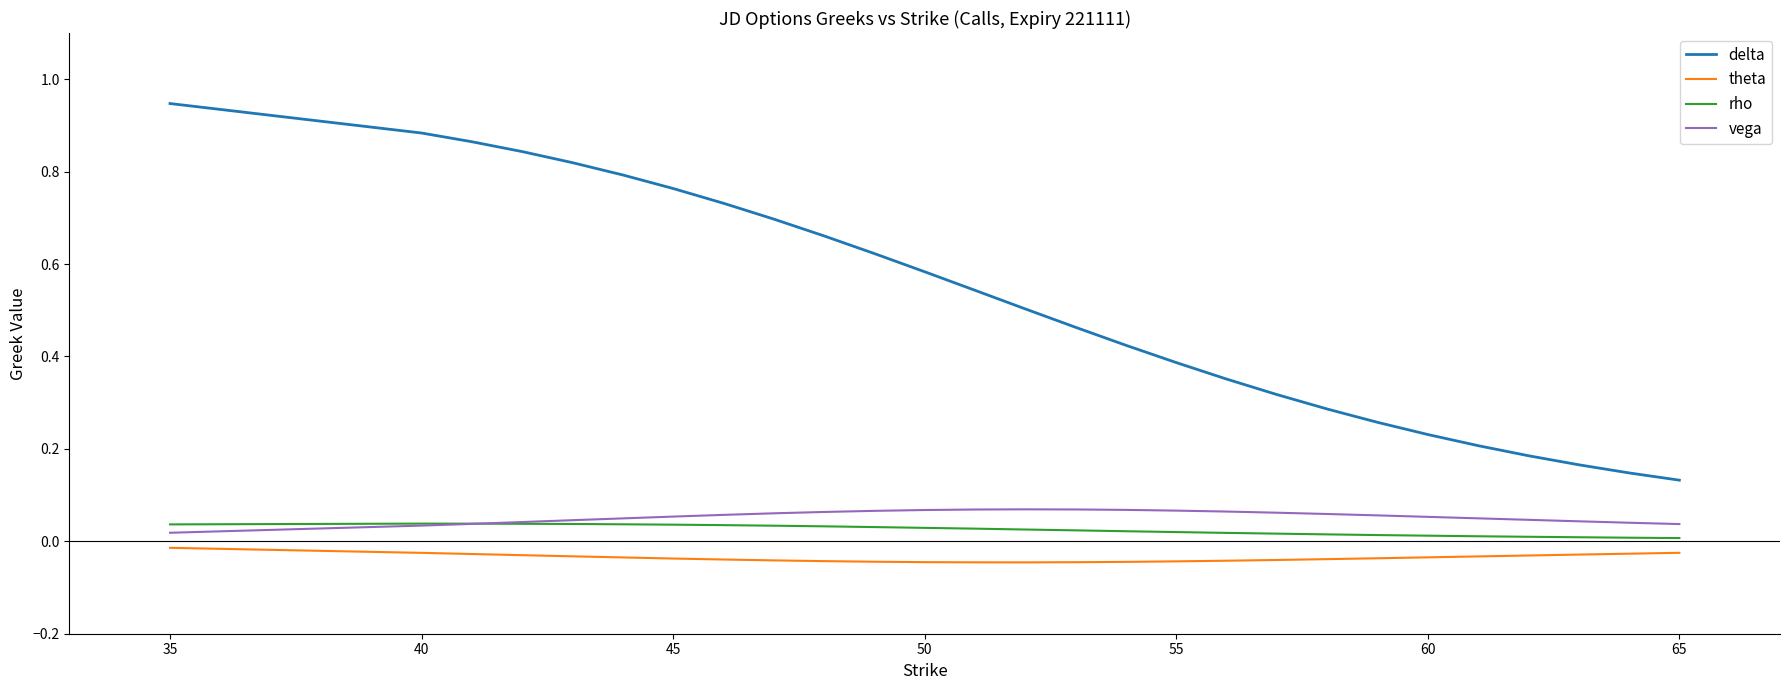

True or false: vega and delta intersect in this chart.

False